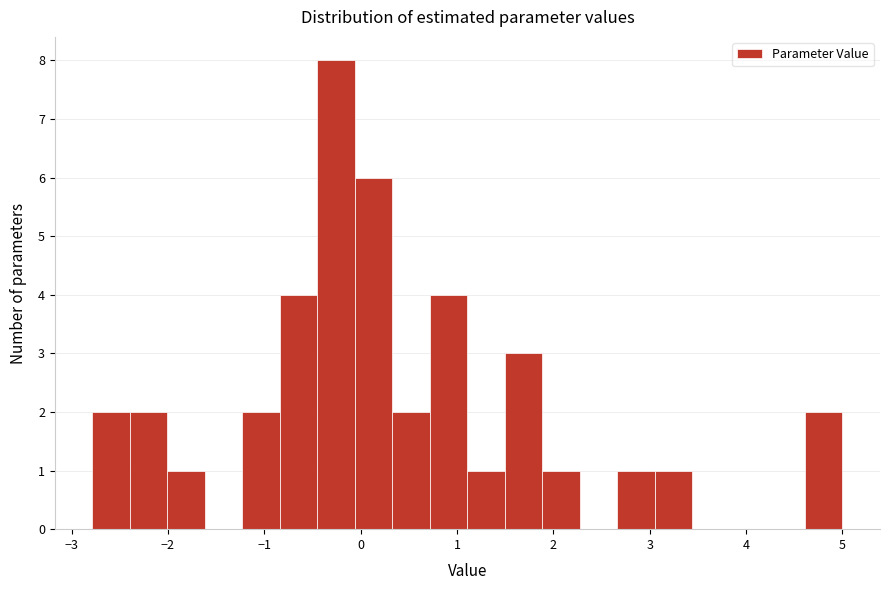

Around what value on the x-axis is the tallest bar? Give the approximate position of its centre, as read against the axis.

-0.3